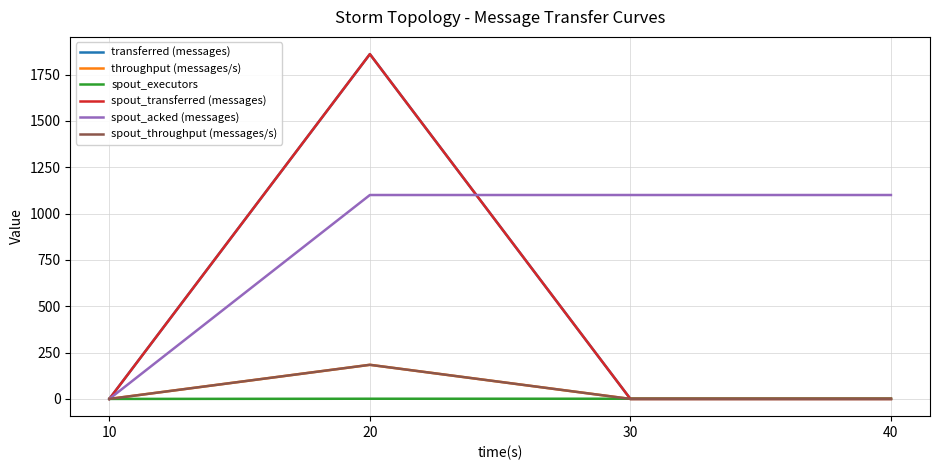

Reading right to left, extract all data points from this chart.

transferred (messages): 0	0	1860	0
throughput (messages/s): 0	0	184	0
spout_executors: 1	1	1	0
spout_transferred (messages): 0	0	1860	0
spout_acked (messages): 1100	1100	1100	0
spout_throughput (messages/s): 0	0	184	0